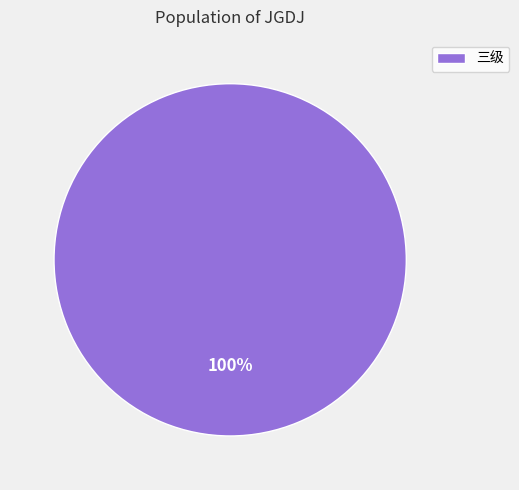

Rank the categories by value from lowest to highest.

三级